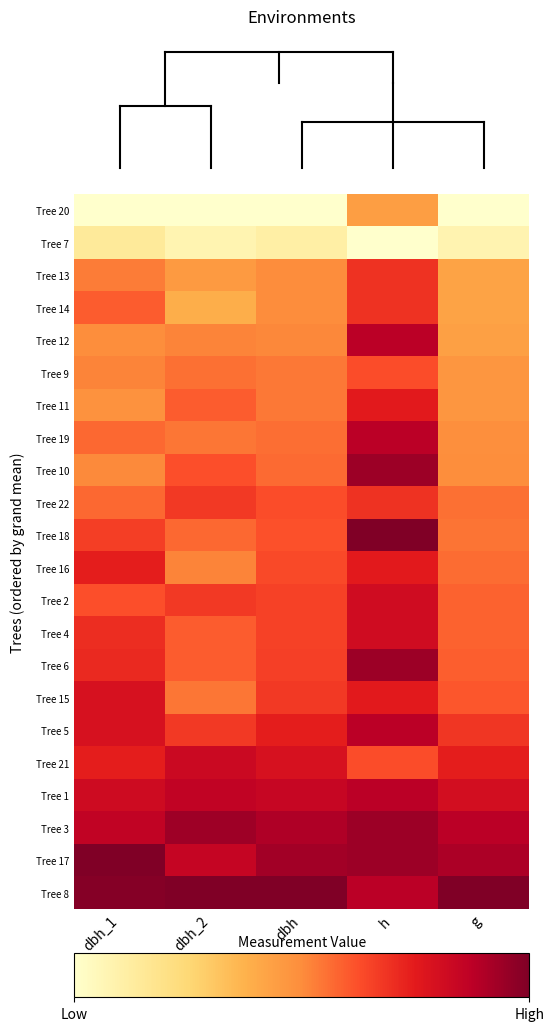

What is the spread (max minus min) of values at dbh_1?

1.0